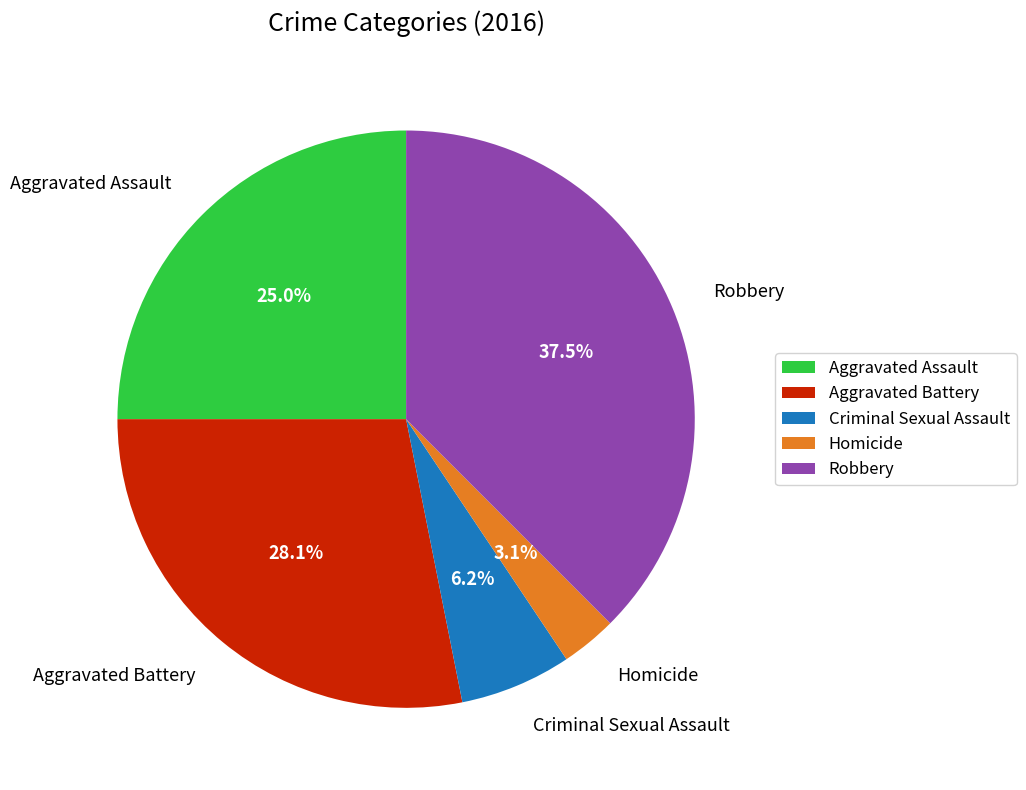

How many segments does this pie chart have?

5